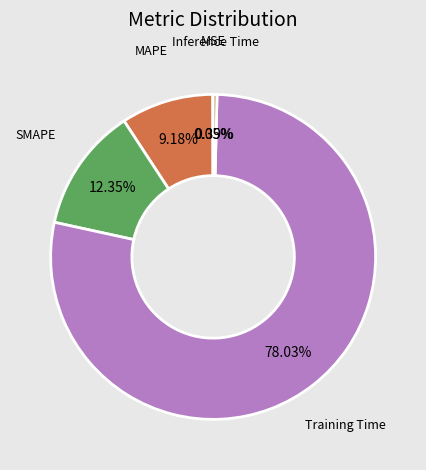

Does any single category account for the majority?

Yes